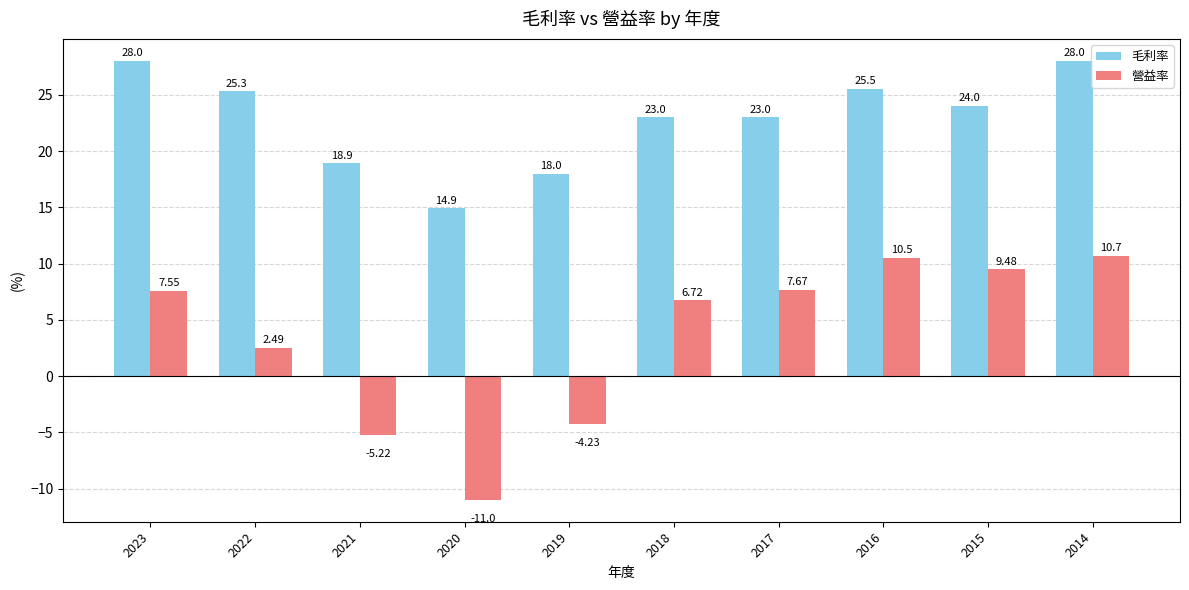

What is the average value of the 毛利率 series?

22.9